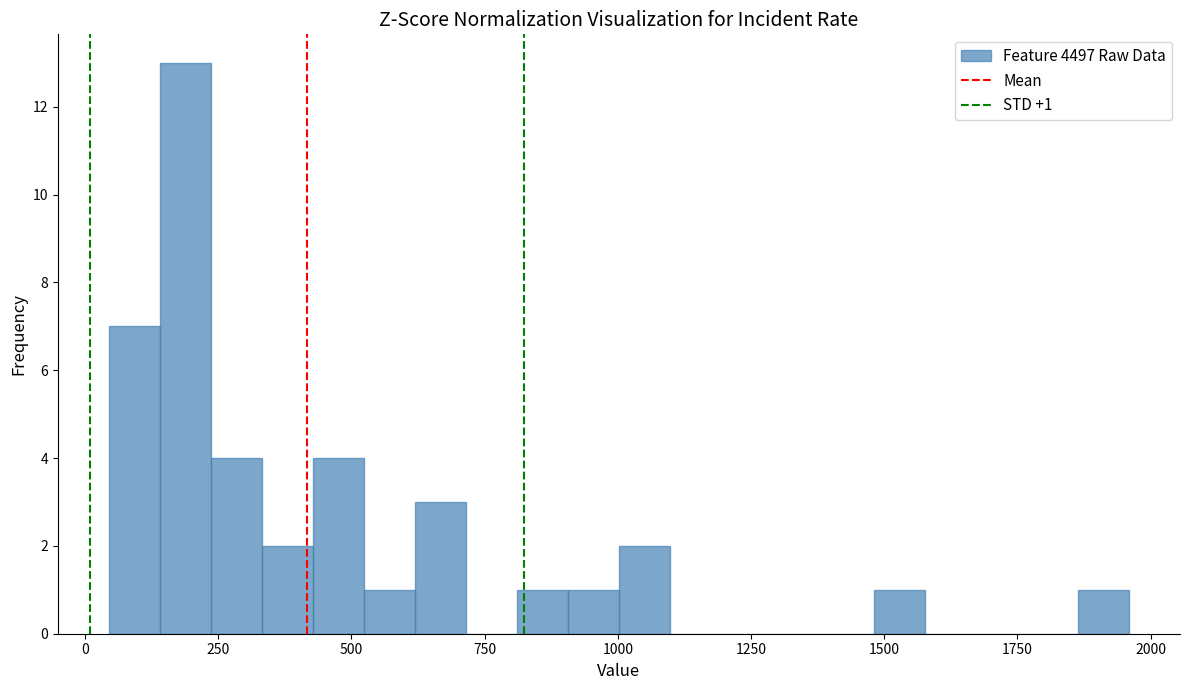

Read against the x-axis, roughly where is the centre of the tallest bar?

200